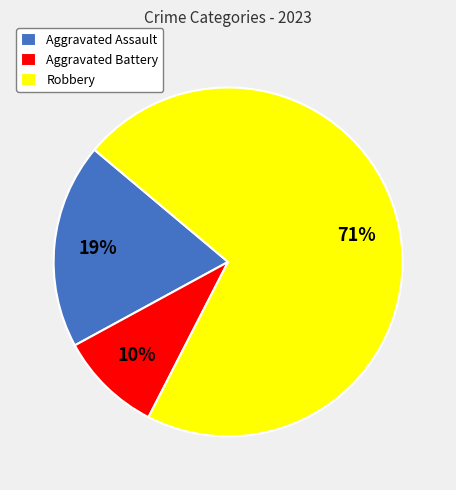

What is the majority slice?

Robbery